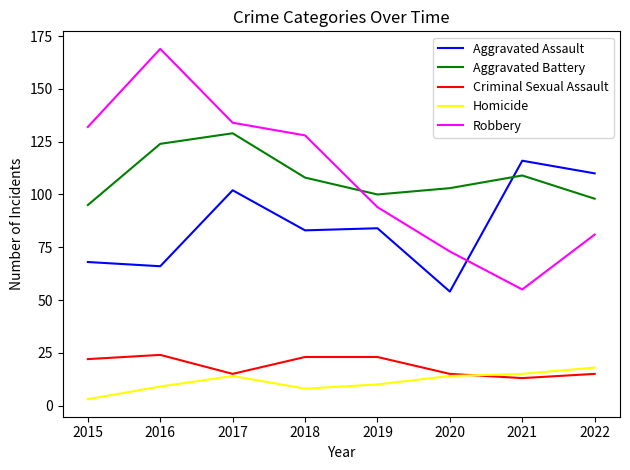

True or false: Criminal Sexual Assault has a value of 21 at 2022.

False